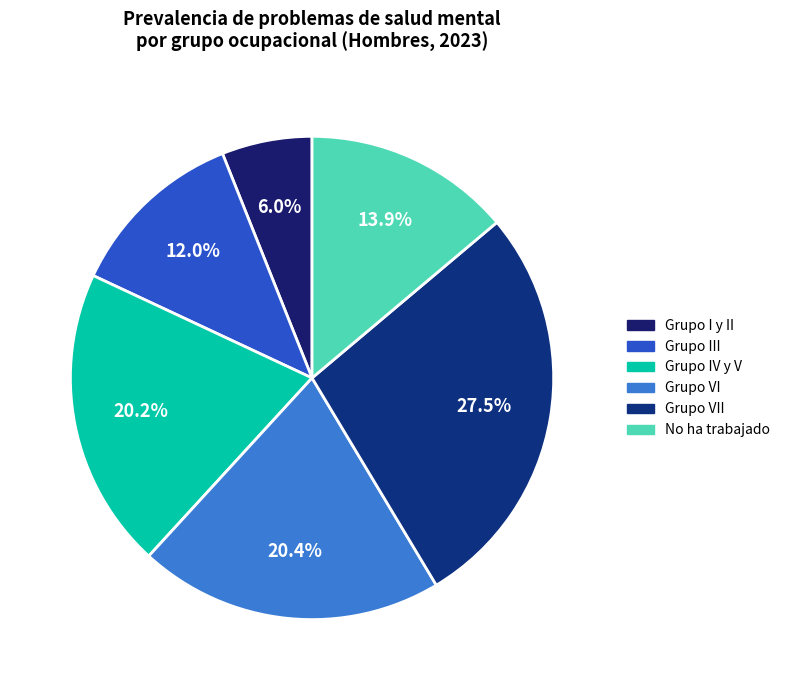

To the nearest percent, what is the combined percentage of Grupo VI and Grupo IV y V?

41%